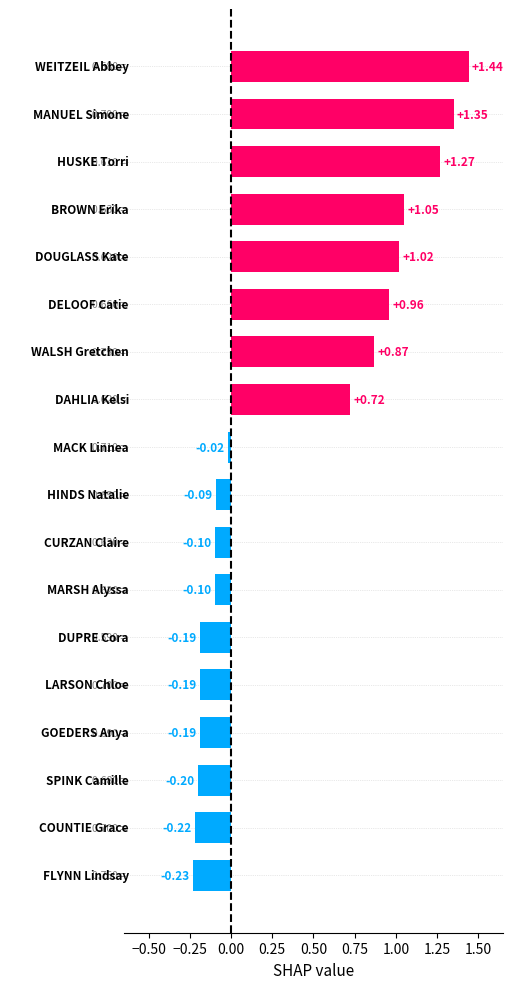

What is the sum of all values?

7.2